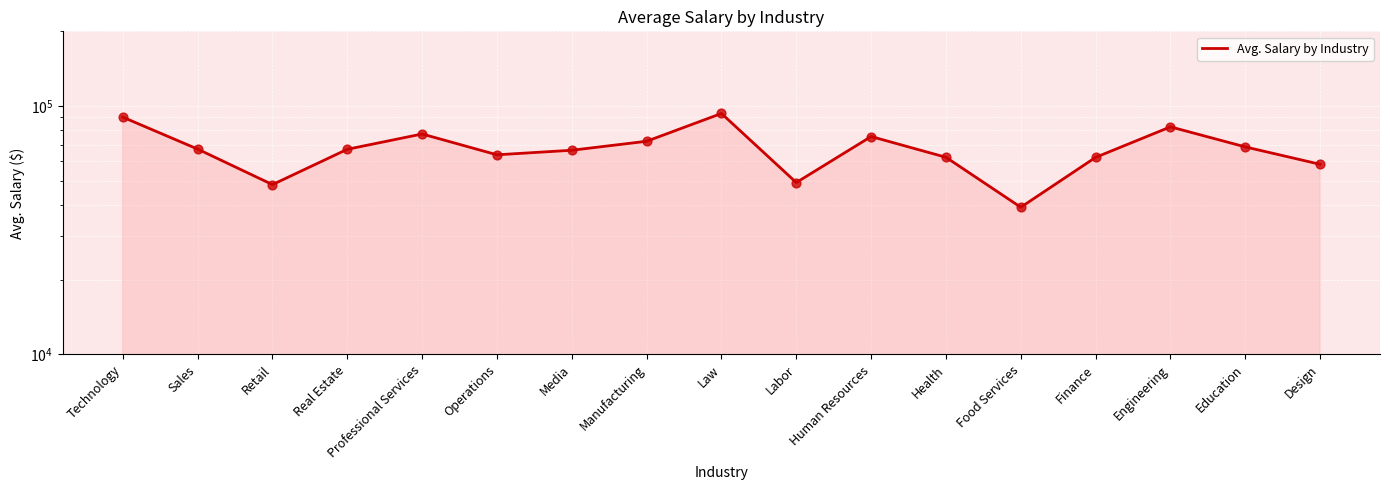

Which has a higher value, Retail or Design?

Design